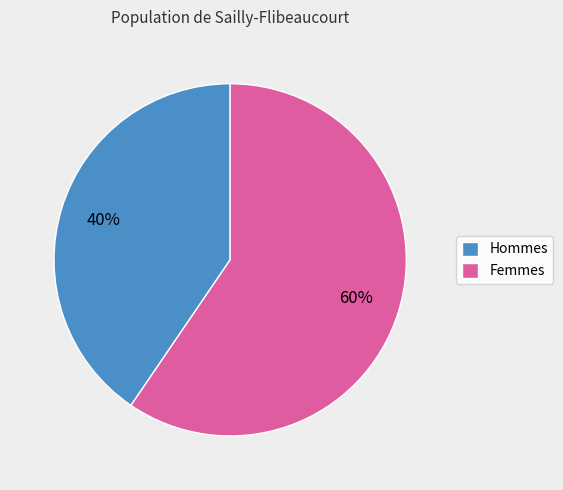

How many slices are in this pie chart?

2